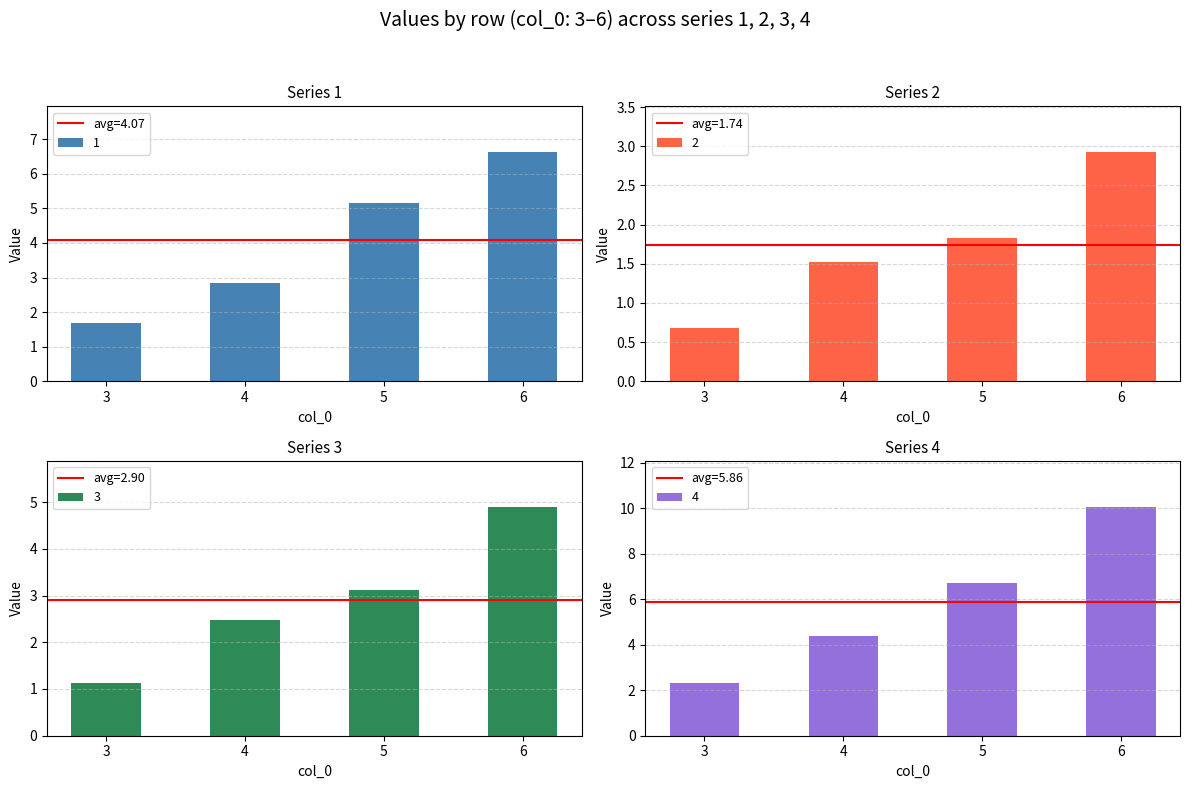

Rank the series at 4 from highest to lowest value.

4, 1, 3, 2